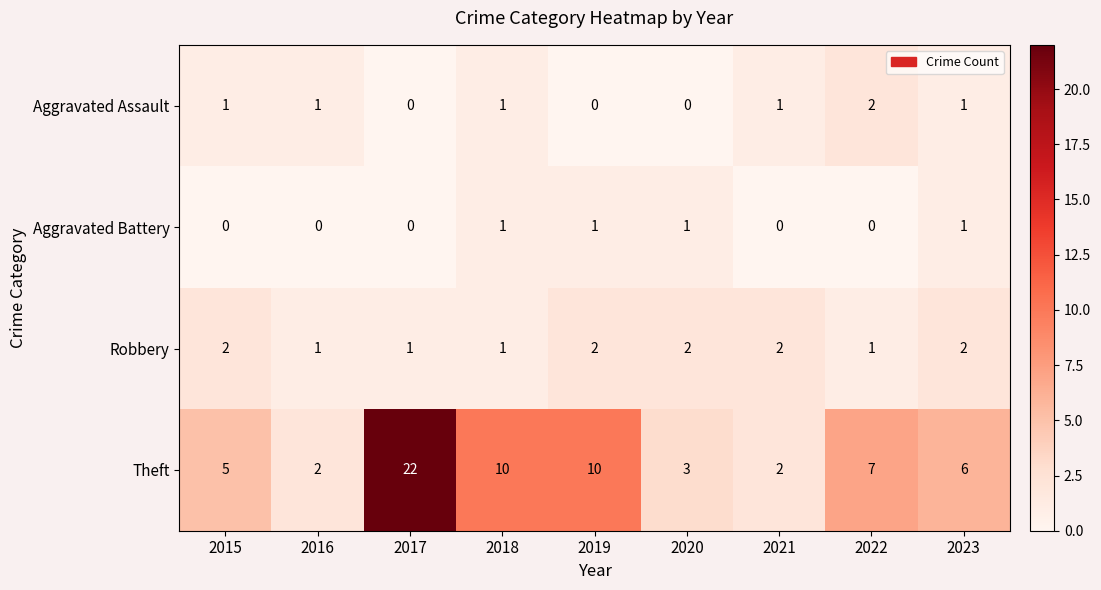

What is the difference between the maximum and second lowest values in the Theft series?

20